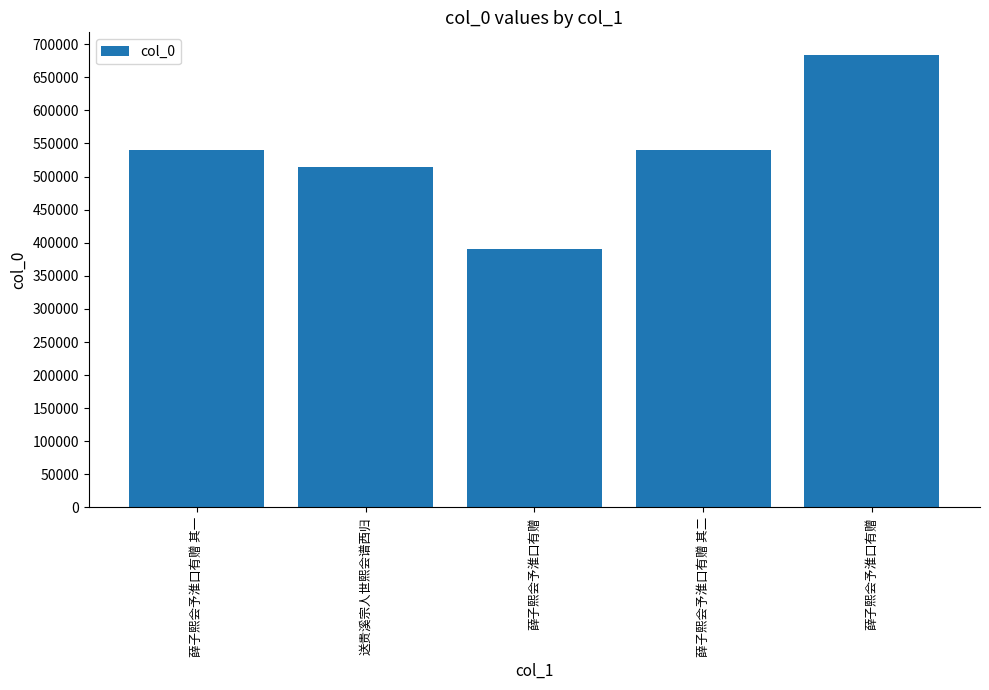

Which has a higher value, 薛子熙会予淮口有赠 其二 or 薛子熙会予淮口有赠?

薛子熙会予淮口有赠